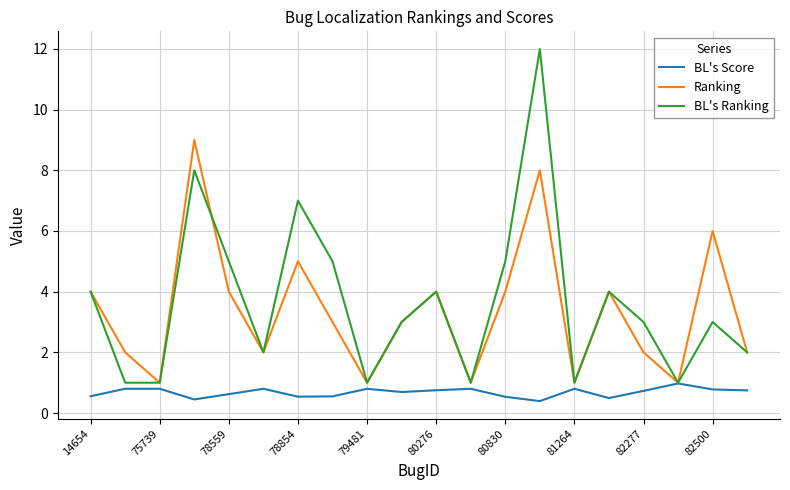

What is the maximum value shown in the chart?

12.0